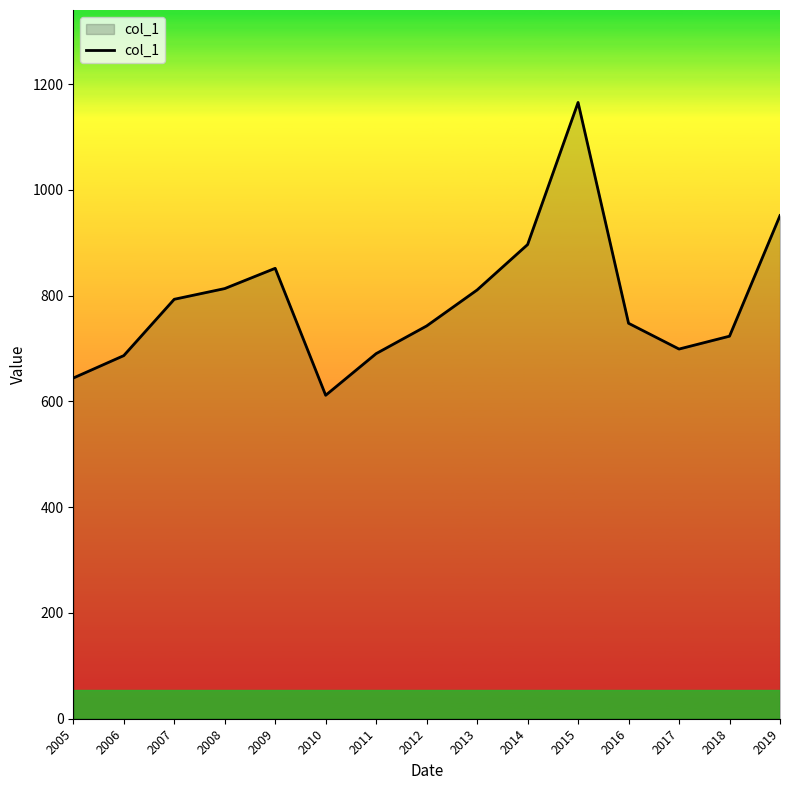

Which label corresponds to the largest value in the chart?

2015